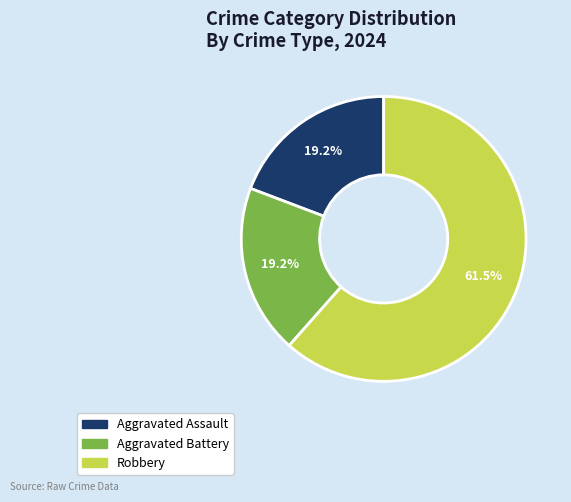

What percentage do Aggravated Battery and Robbery together represent?

80.8%